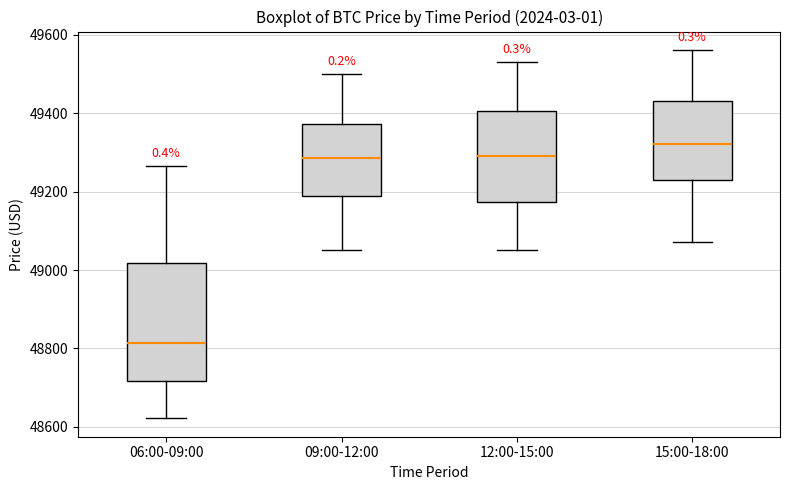

Where does the upper whisker of the box for 15:00-18:00 end on the y-axis? The values are not printed on the chart, so give them approximately, as read against the axis.

49560